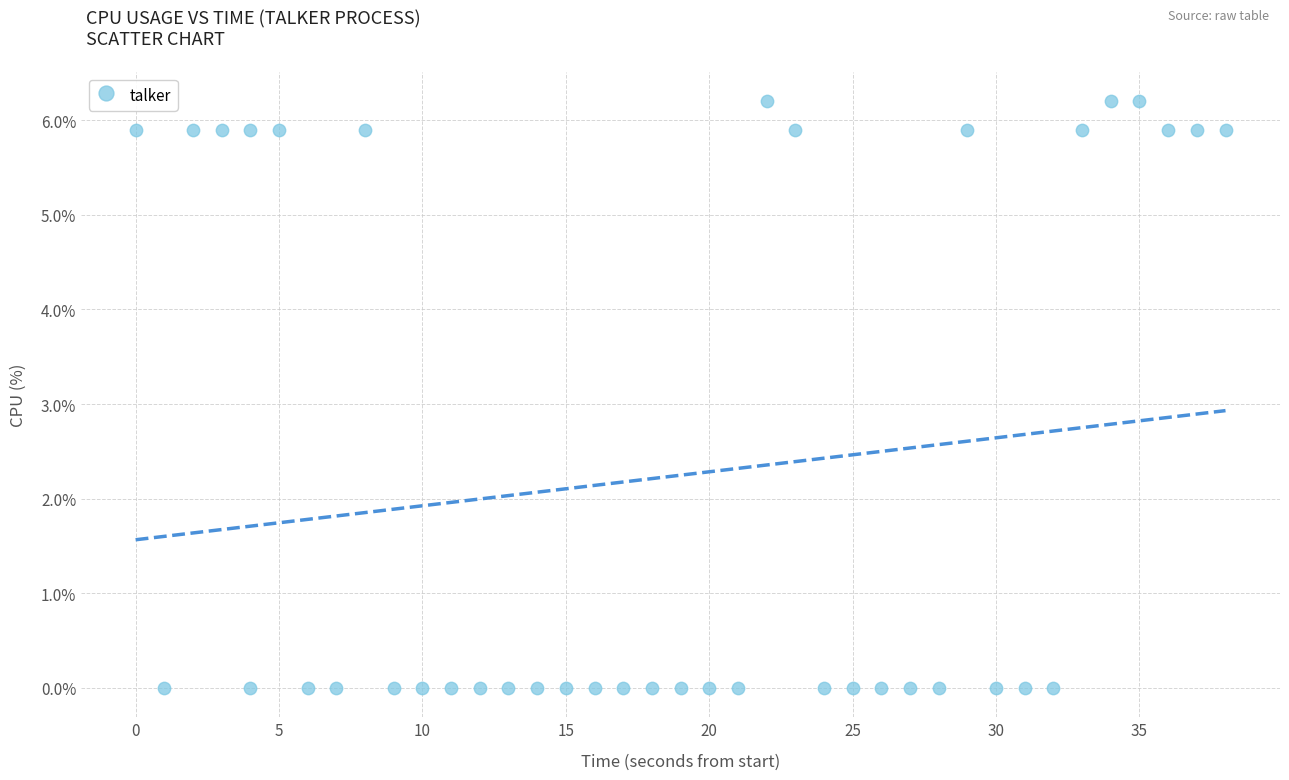

What is the range of Y values (max minus min)?

6.2